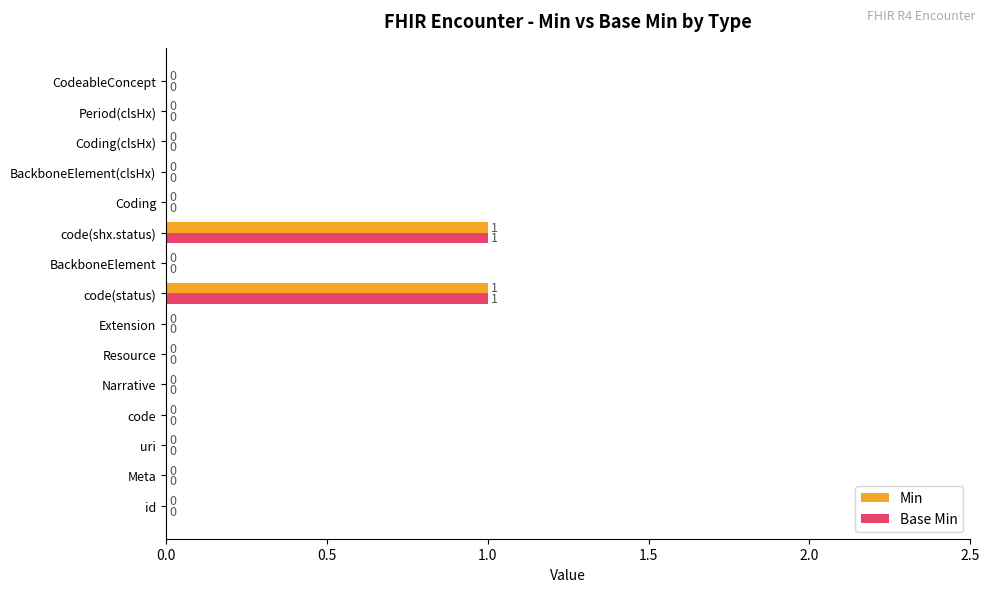

Count the Min values in the range 0 to 1.

15